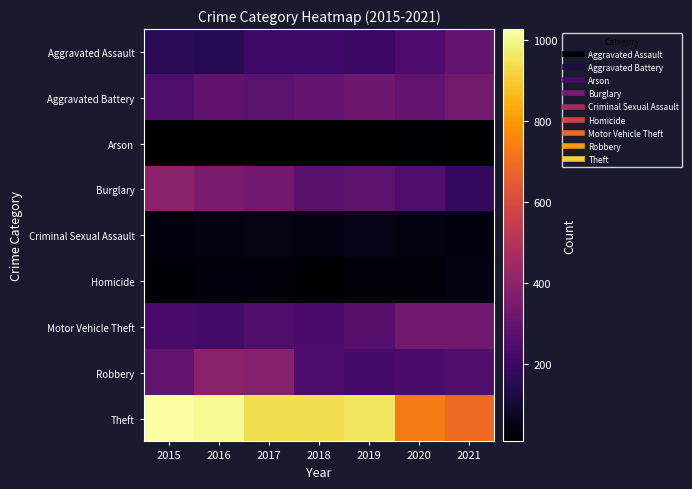

Reading left to right, list all the values displayed in this chart.

Aggravated Assault: 2015=160	2016=154	2017=207	2018=206	2019=197	2020=242	2021=292
Aggravated Battery: 2015=246	2016=288	2017=277	2018=297	2019=321	2020=294	2021=336
Arson: 2015=11	2016=13	2017=9	2018=9	2019=8	2020=20	2021=14
Burglary: 2015=393	2016=352	2017=327	2018=273	2019=281	2020=245	2021=185
Criminal Sexual Assault: 2015=34	2016=43	2017=47	2018=40	2019=51	2020=36	2021=33
Homicide: 2015=17	2016=29	2017=24	2018=15	2019=27	2020=24	2021=37
Motor Vehicle Theft: 2015=228	2016=218	2017=243	2018=232	2019=260	2020=328	2021=329
Robbery: 2015=297	2016=394	2017=381	2018=237	2019=224	2020=233	2021=244
Theft: 2015=1027	2016=1009	2017=941	2018=941	2019=959	2020=736	2021=691